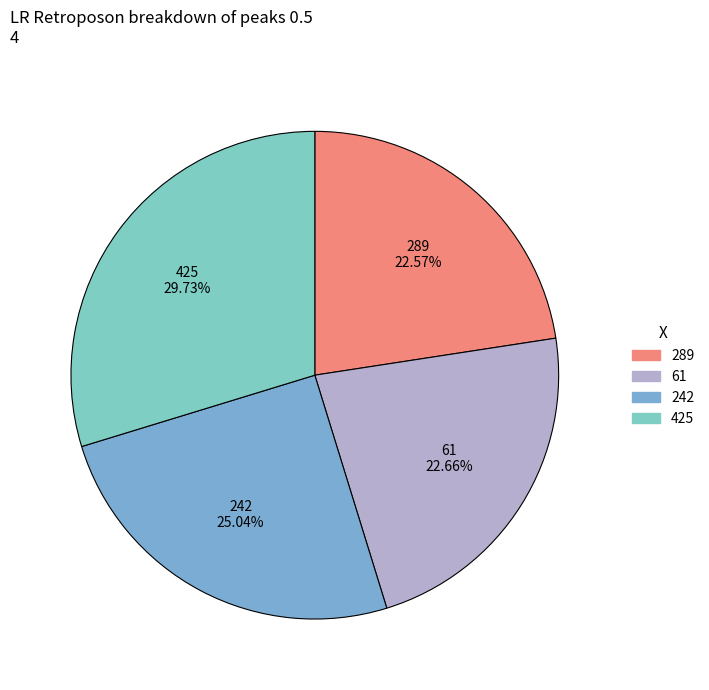

What percentage is the 61 slice, to the nearest percent?

23%